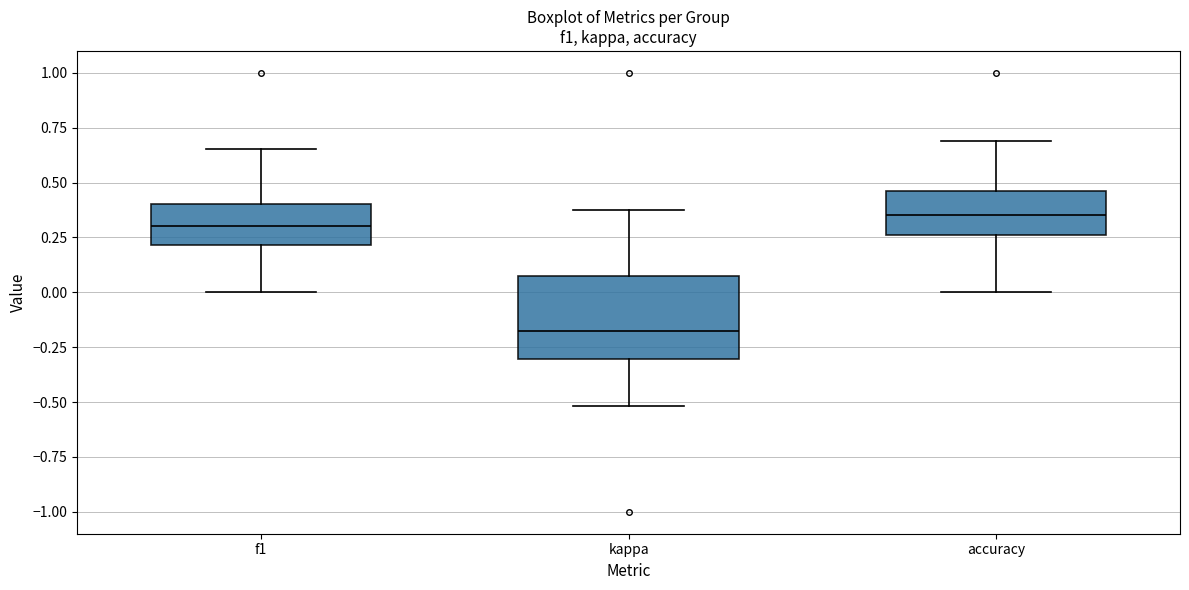

Which box has the highest median line?

accuracy